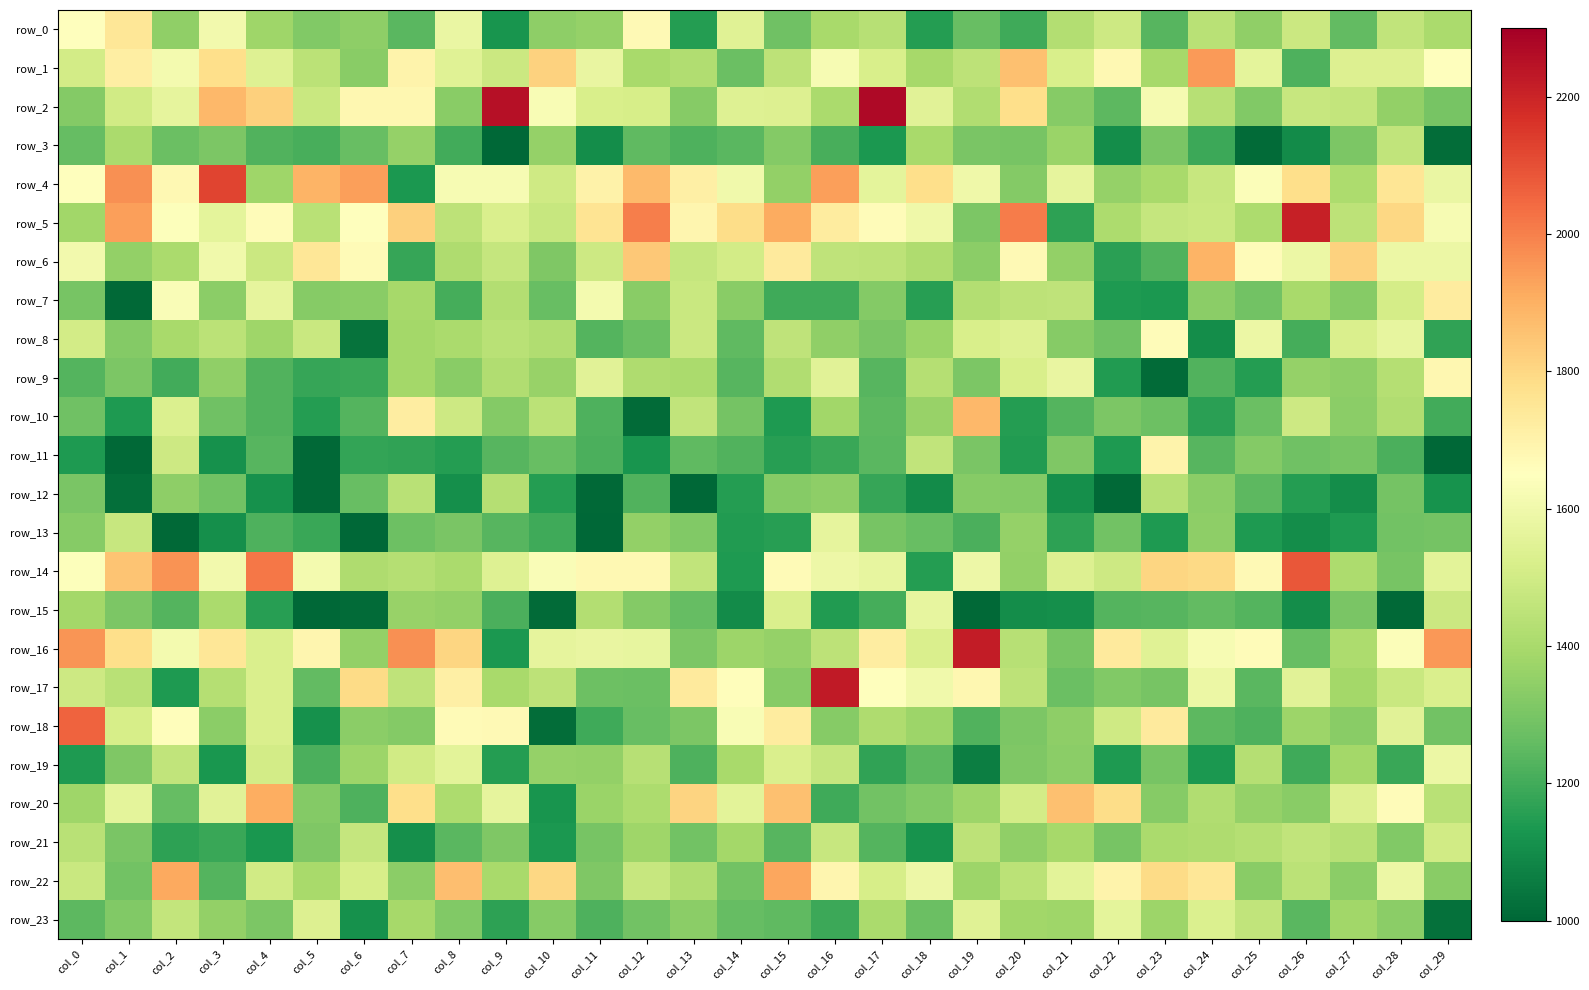

What is the total value across all series at col_21?

32968.1